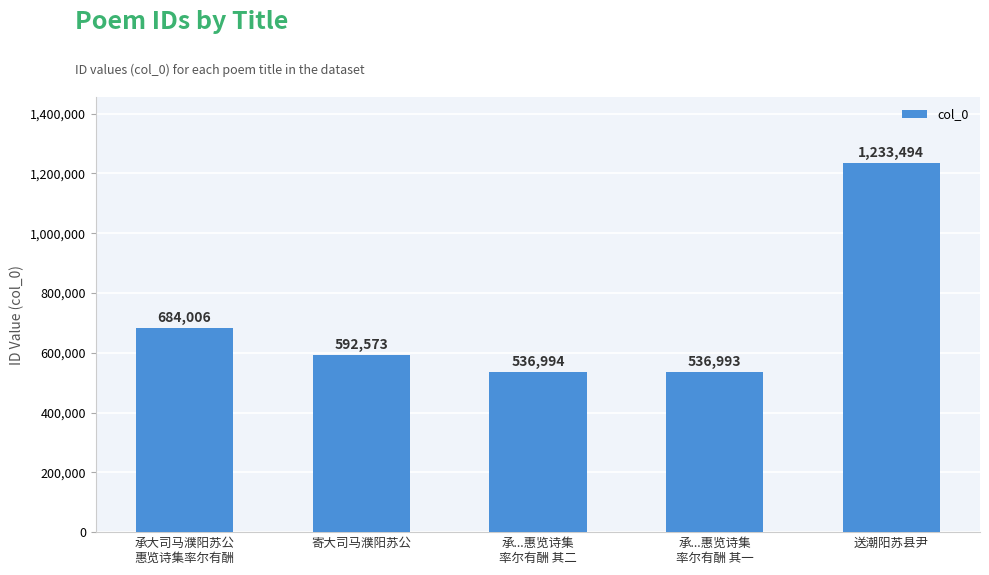

Reading right to left, extract all data points from this chart.

送潮阳苏县尹=1233494	承...惠览诗集
率尔有酬 其一=536993	承...惠览诗集
率尔有酬 其二=536994	寄大司马濮阳苏公=592573	承大司马濮阳苏公
惠览诗集率尔有酬=684006